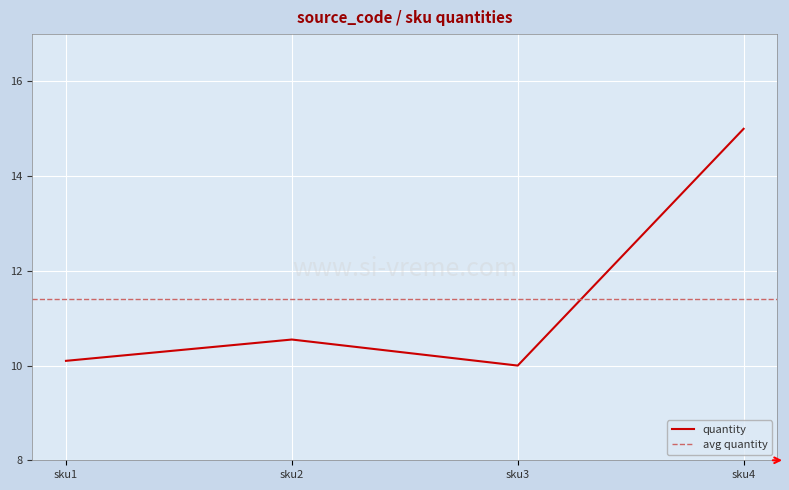

At which label is the value closest to 12?

sku2